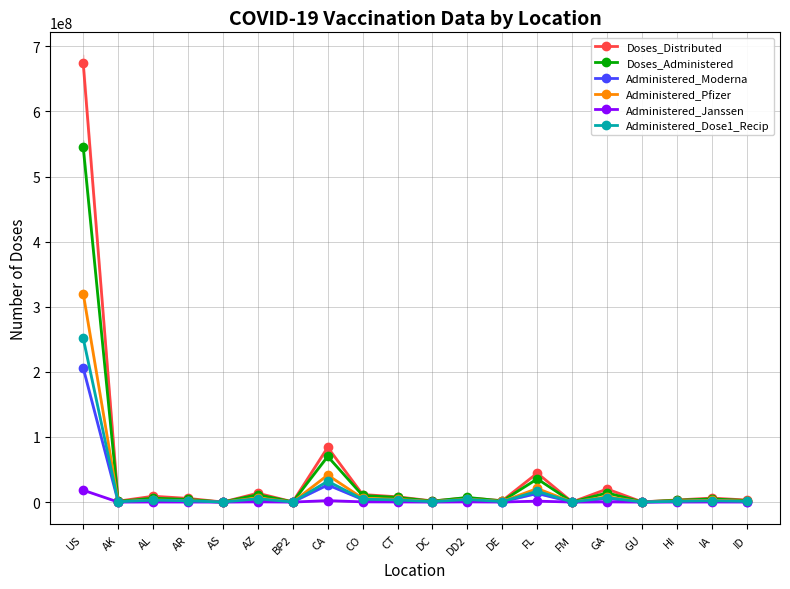

What value does the Administered_Janssen series have at BP2, to the nearest 10?

14160